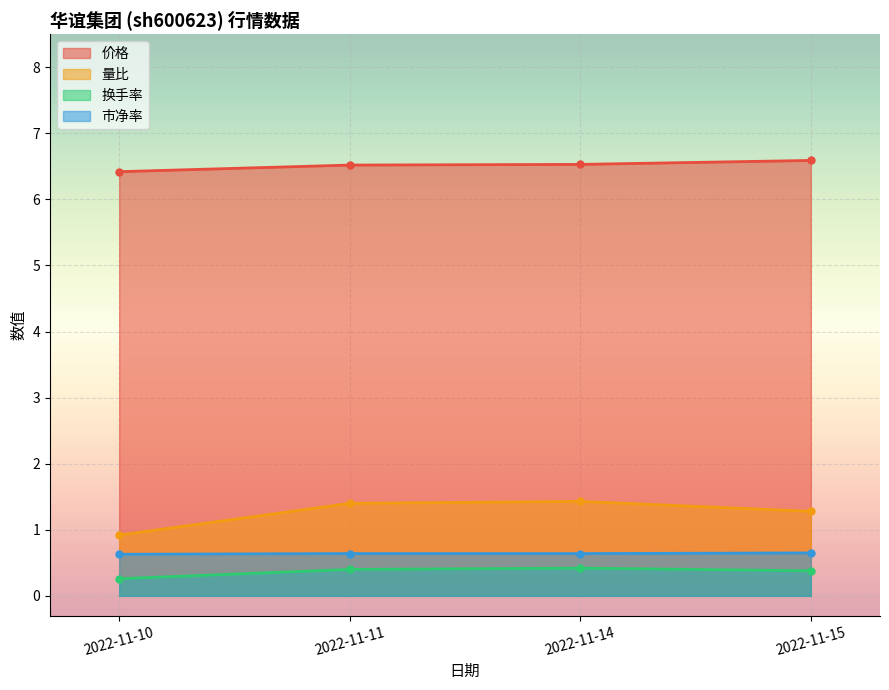

What is the sum of all 换手率 values?

1.5